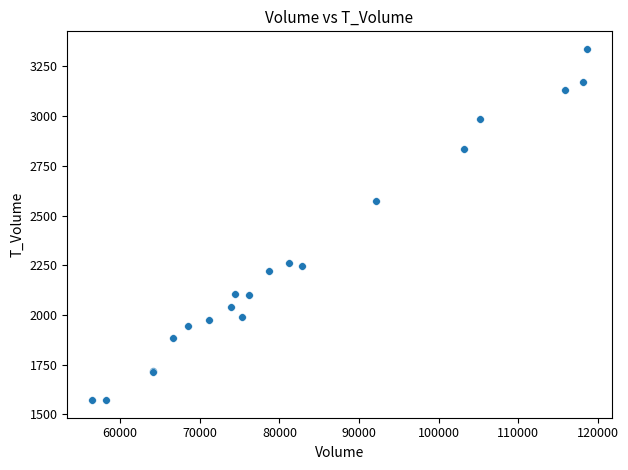

What Y value in the scatter plot is closest to 2455?

2572